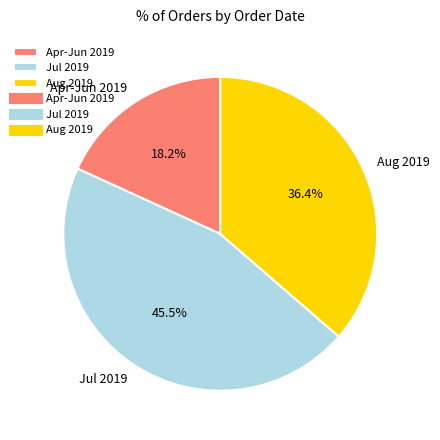

Rank the categories by value from lowest to highest.

Apr-Jun 2019, Aug 2019, Jul 2019